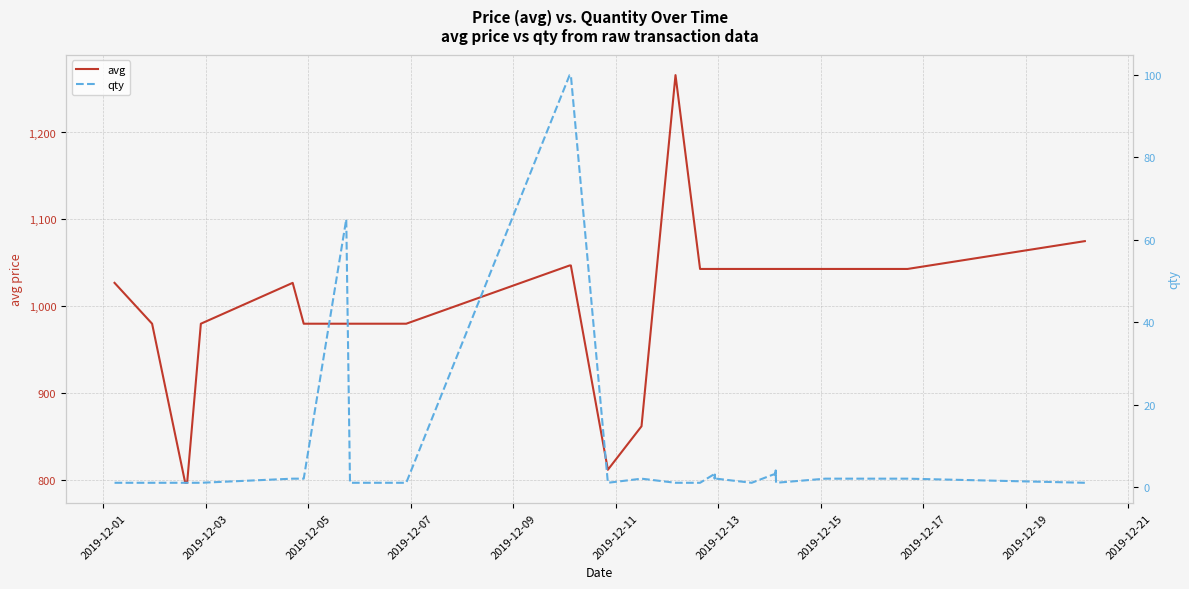

Does the chart have visible grid lines?

Yes